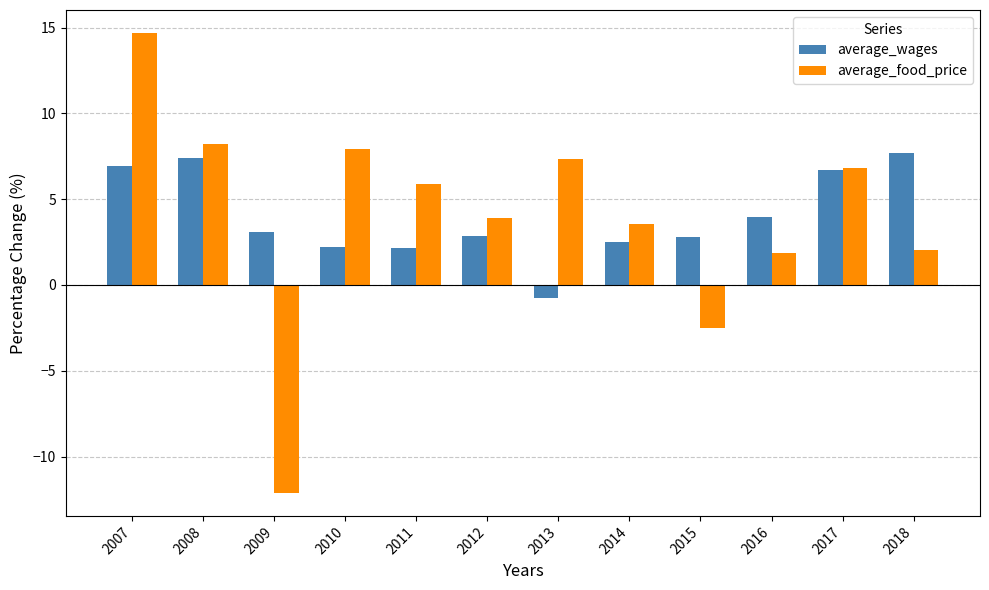

What is the difference between the highest and lowest values at 2012?

1.1